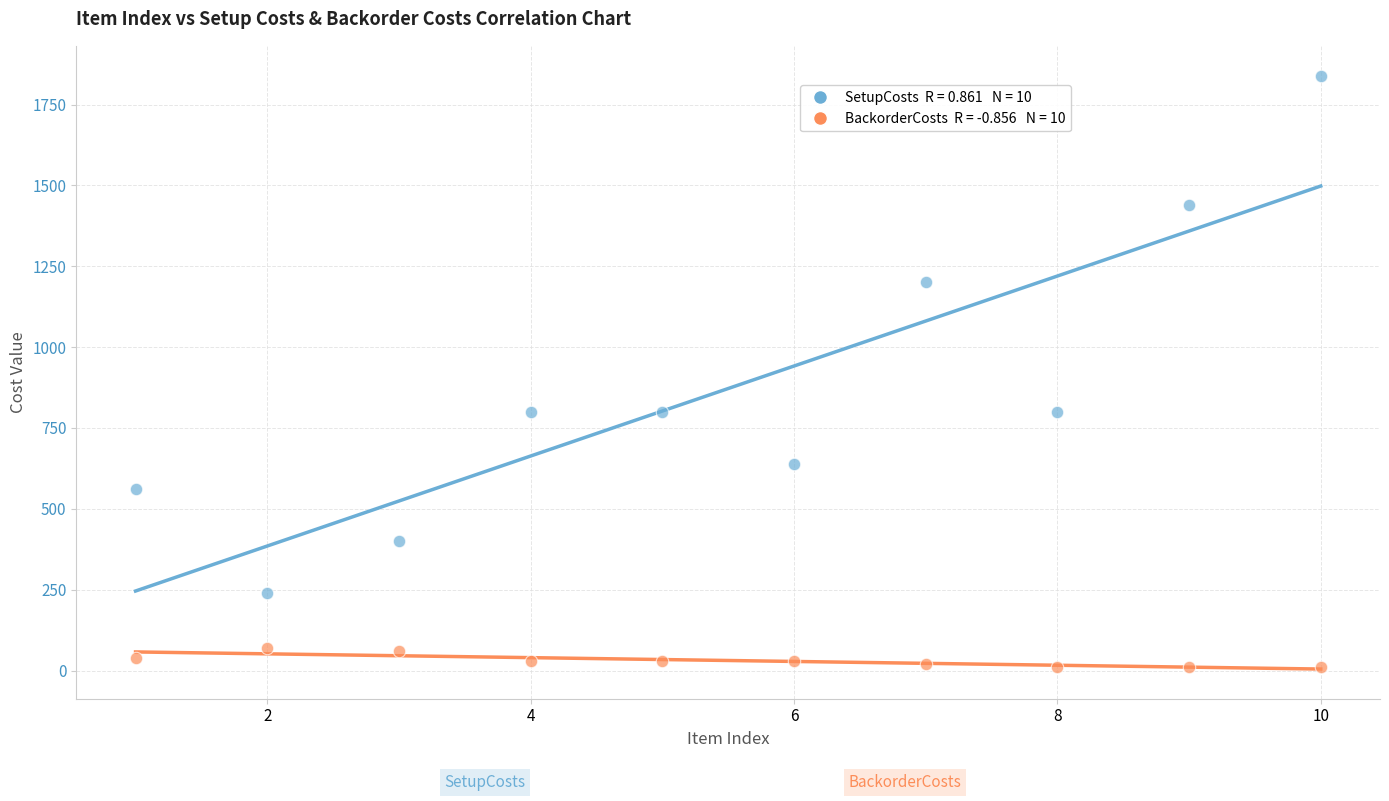

Across all data points, what is the range of X values (max minus min)?

9